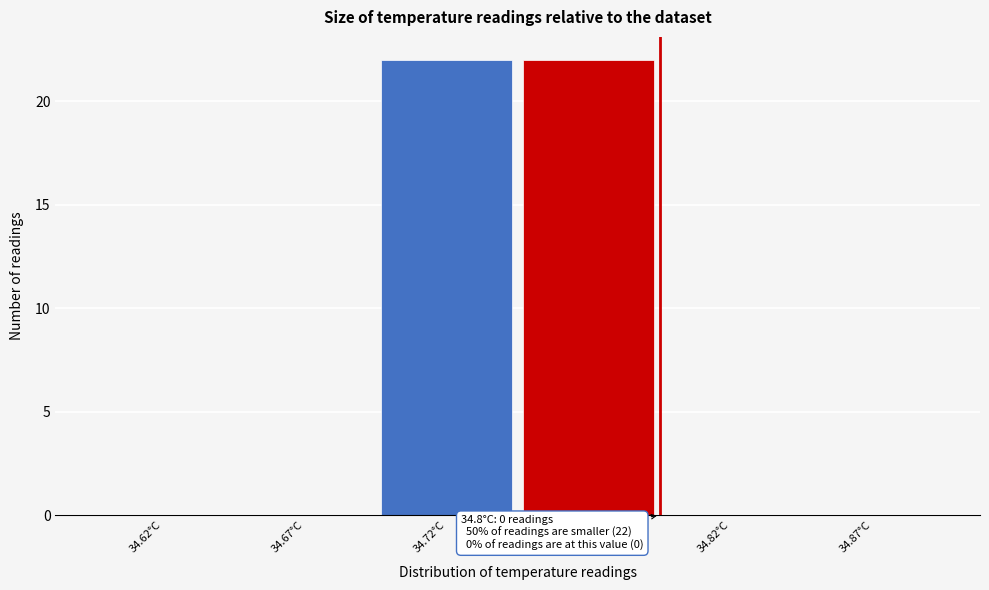

Reading left to right, list all the values displayed in this chart.

34.62°C=0	34.67°C=0	34.72°C=22	34.77°C=22	34.82°C=0	34.87°C=0